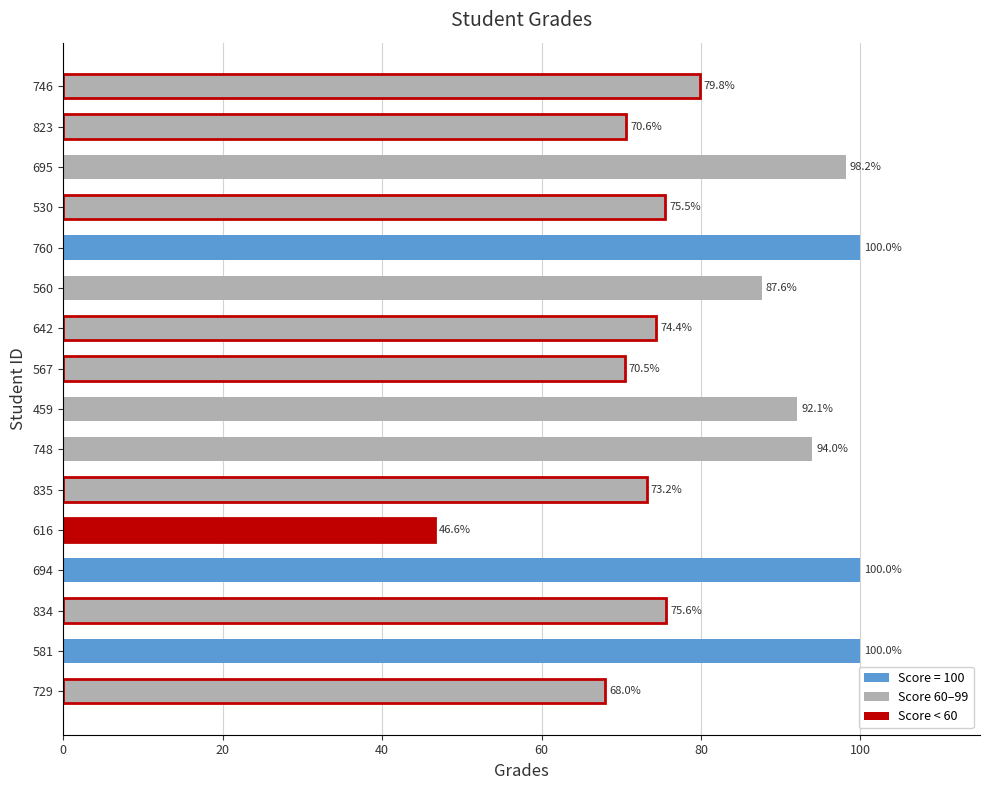

At which label is the value closest to 73?

835